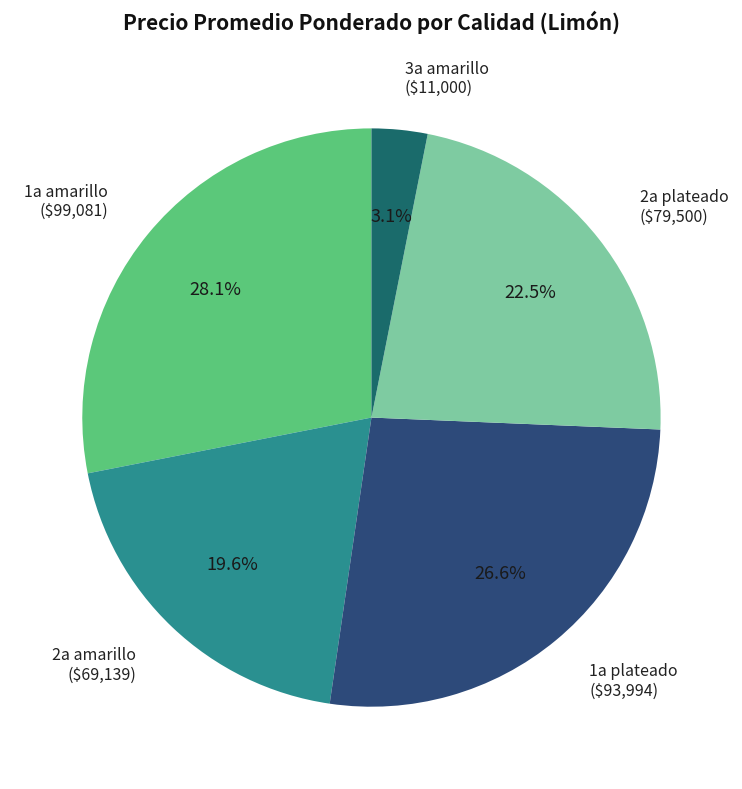

Does any single category account for the majority?

No